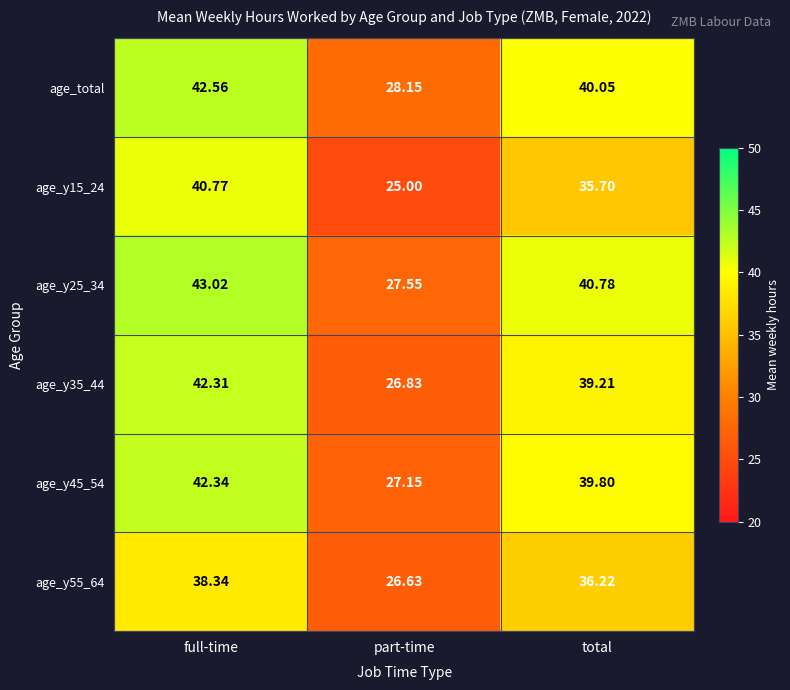

At which category does the chart reach its peak across all series?

full-time